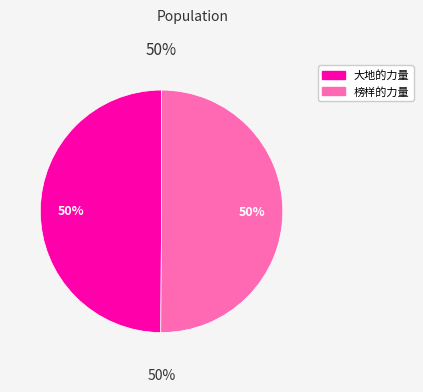

What percentage is the 大地的力量 slice, to the nearest percent?

50%